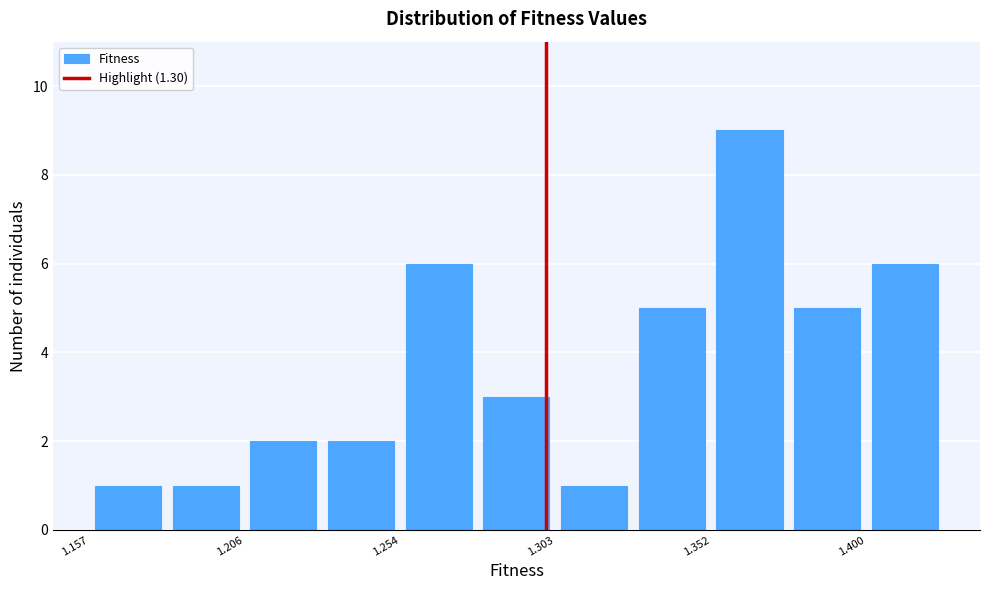

Reading left to right, list every bar in this chart as the range it spans on the x-axis followed by its height. Neither the bar edges nor the heights are printed on the chart, so give them approximately, as read against the axes.

1.155 to 1.180: 1
1.180 to 1.205: 1
1.205 to 1.230: 2
1.230 to 1.255: 2
1.255 to 1.280: 6
1.280 to 1.305: 3
1.305 to 1.325: 1
1.325 to 1.350: 5
1.350 to 1.375: 9
1.375 to 1.400: 5
1.400 to 1.425: 6